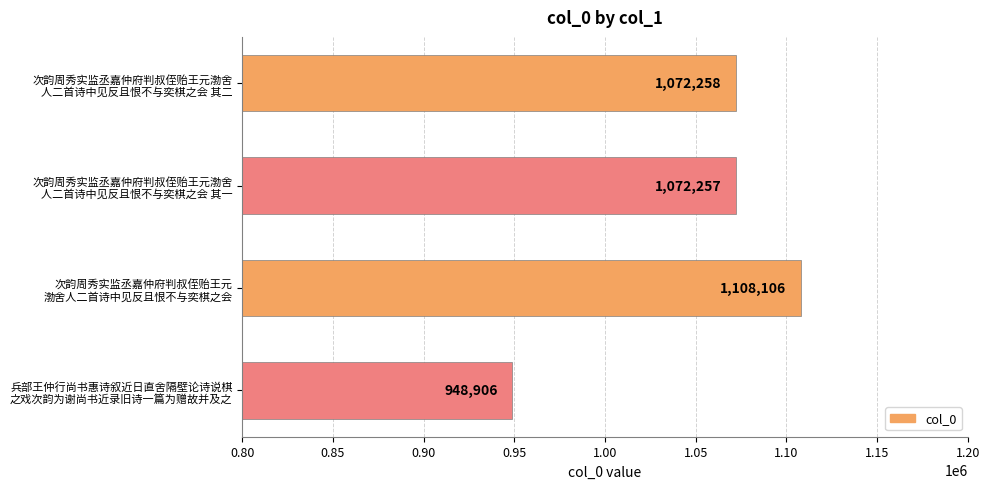

List the labels in order of value, largest first.

次韵周秀实监丞嘉仲府判叔侄贻王元
渤舍人二首诗中见反且恨不与奕棋之会, 次韵周秀实监丞嘉仲府判叔侄贻王元渤舍
人二首诗中见反且恨不与奕棋之会 其二, 次韵周秀实监丞嘉仲府判叔侄贻王元渤舍
人二首诗中见反且恨不与奕棋之会 其一, 兵部王仲行尚书惠诗叙近日直舍隔壁论诗说棋
之戏次韵为谢尚书近录旧诗一篇为赠故并及之